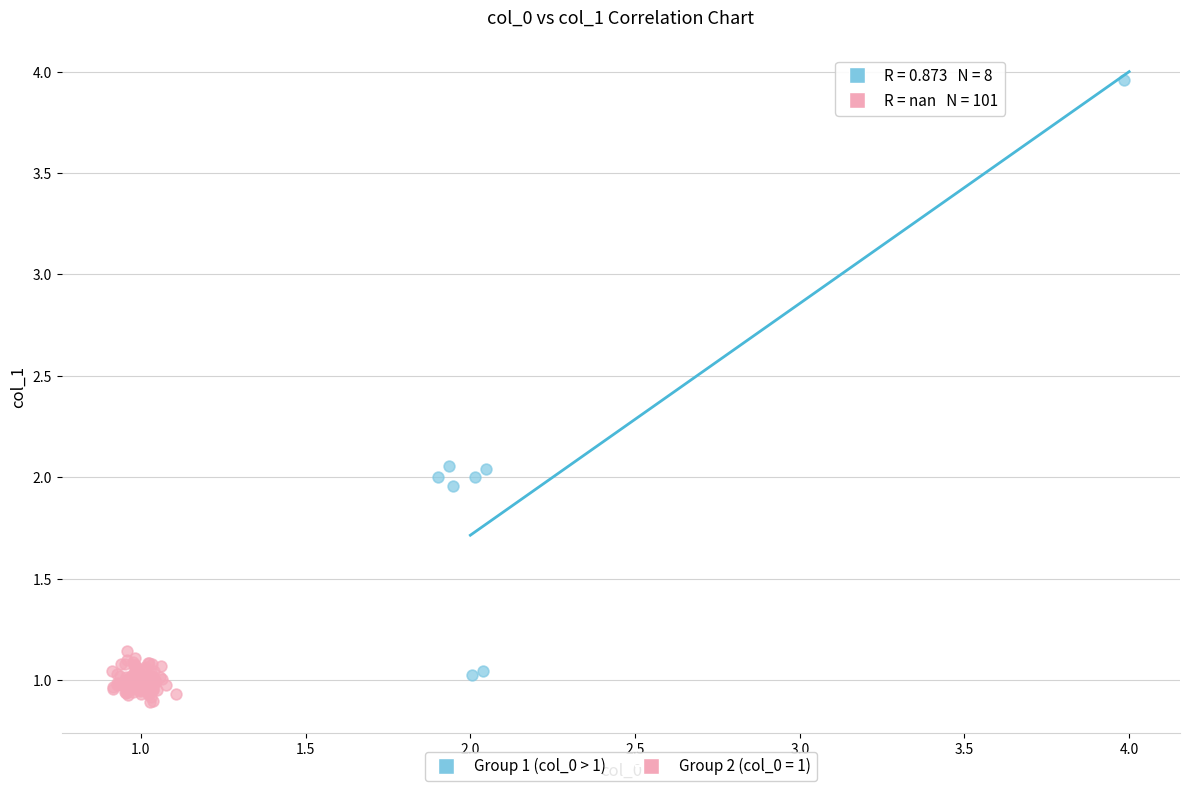

Which series reaches the maximum Y coordinate?

Group 1 (col_0 > 1)